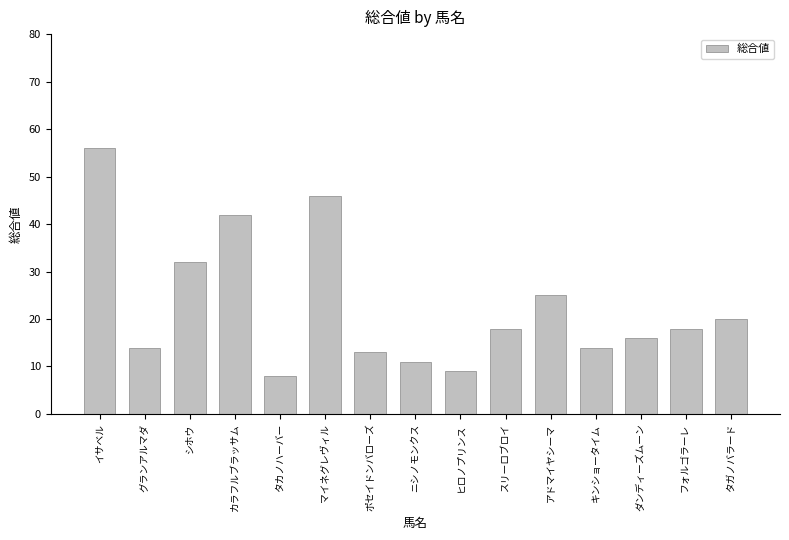

Count the number of data series in this chart.

1